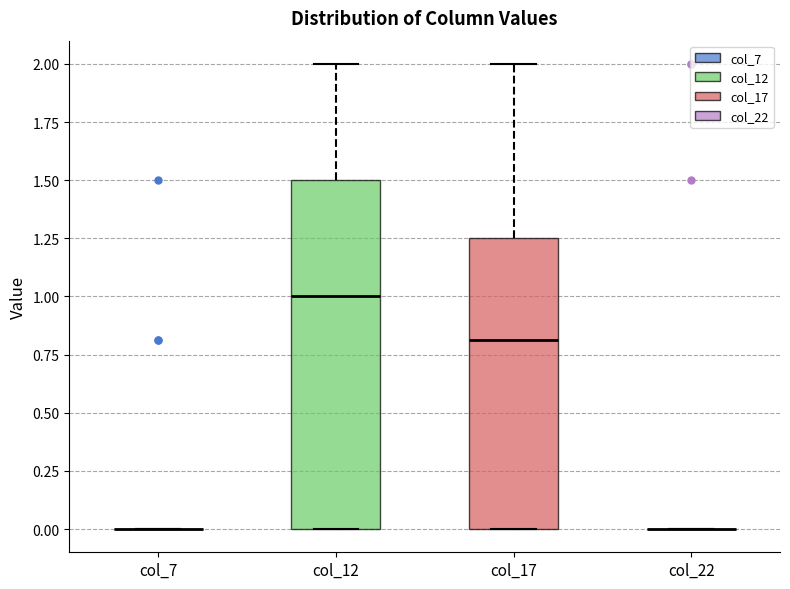

Reading left to right, transcribe this box plot: for each box, give where its median line is, the range the box spans, and where its two whiskers end, as read against the y-axis. The values are not printed on the chart, so give them approximately, as read against the axis.

col_7: box collapsed to a line at 0.00, whiskers 0.00 to 0.00
col_12: median 1.00, box 0.00 to 1.50, whiskers 0.00 to 2.00
col_17: median 0.80, box 0.00 to 1.25, whiskers 0.00 to 2.00
col_22: box collapsed to a line at 0.00, whiskers 0.00 to 0.00